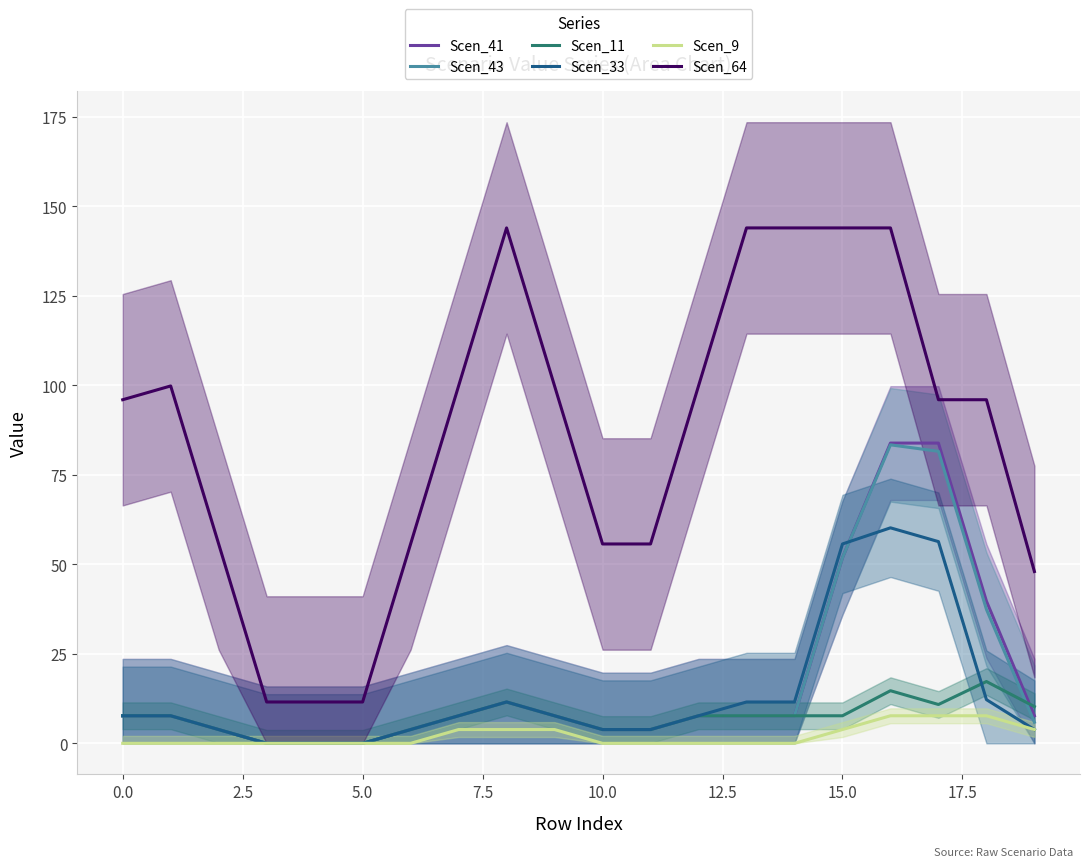

How many interior local peaks does the Scen_64 series have?

2